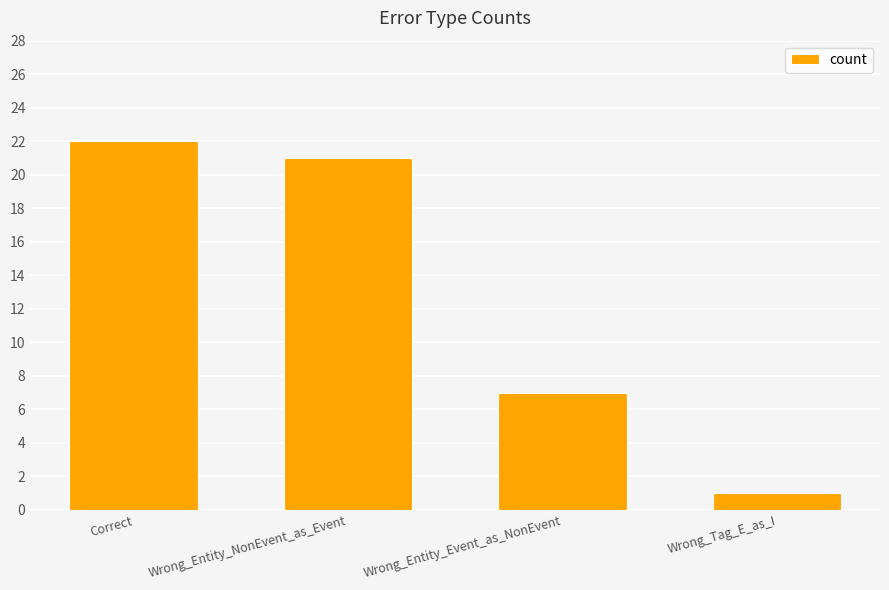

Reading left to right, extract all data points from this chart.

Correct=22	Wrong_Entity_NonEvent_as_Event=21	Wrong_Entity_Event_as_NonEvent=7	Wrong_Tag_E_as_I=1